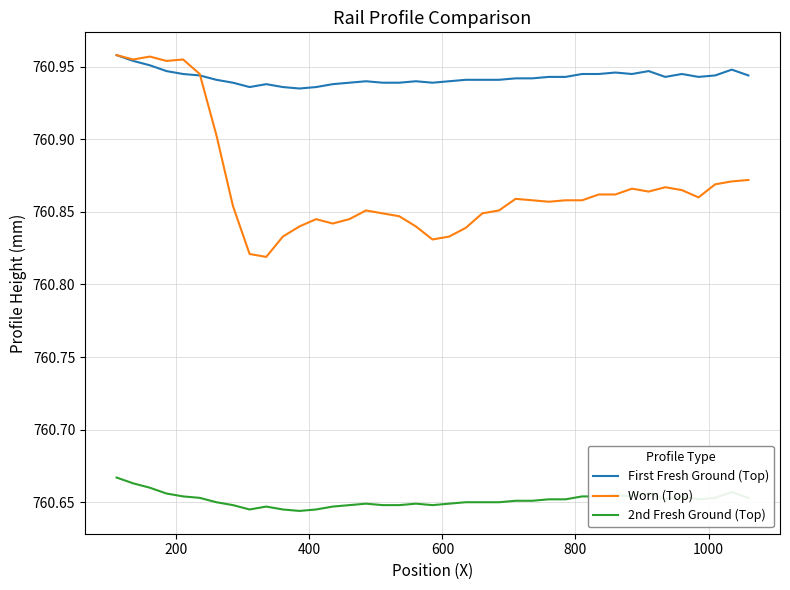

List the series in order of their overall mean, highest first.

First Fresh Ground (Top), Worn (Top), 2nd Fresh Ground (Top)